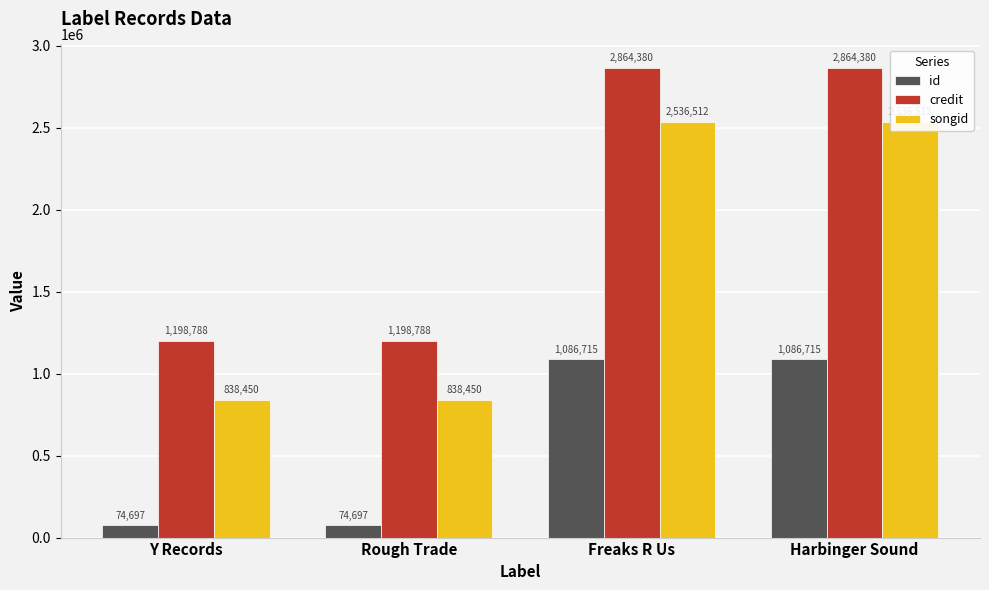

What is the minimum value shown in the chart?

74697